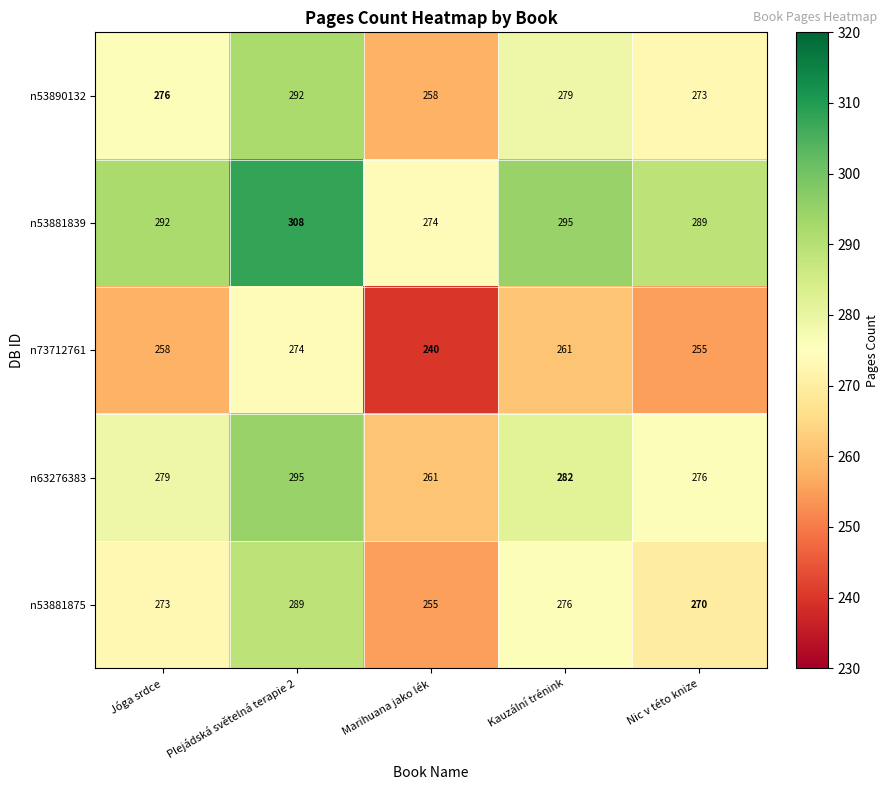

What is the difference between the maximum and minimum values in the n63276383 series?

34